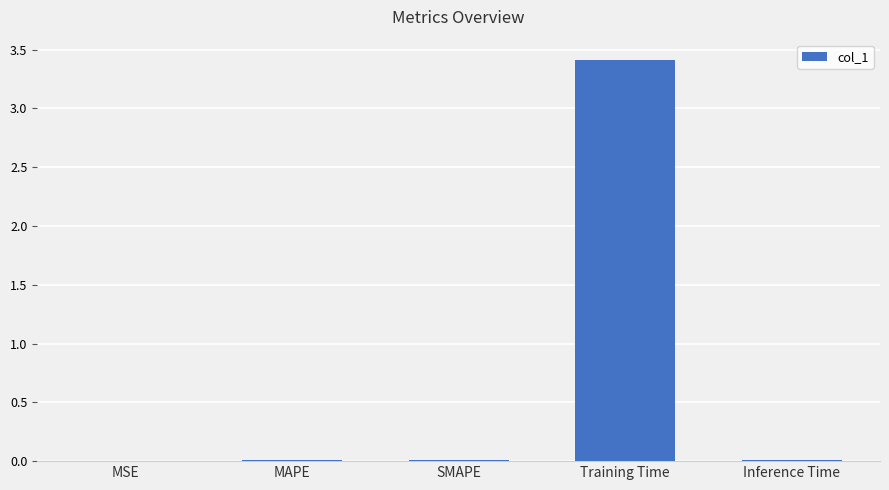

Which has a higher value, Training Time or MAPE?

Training Time